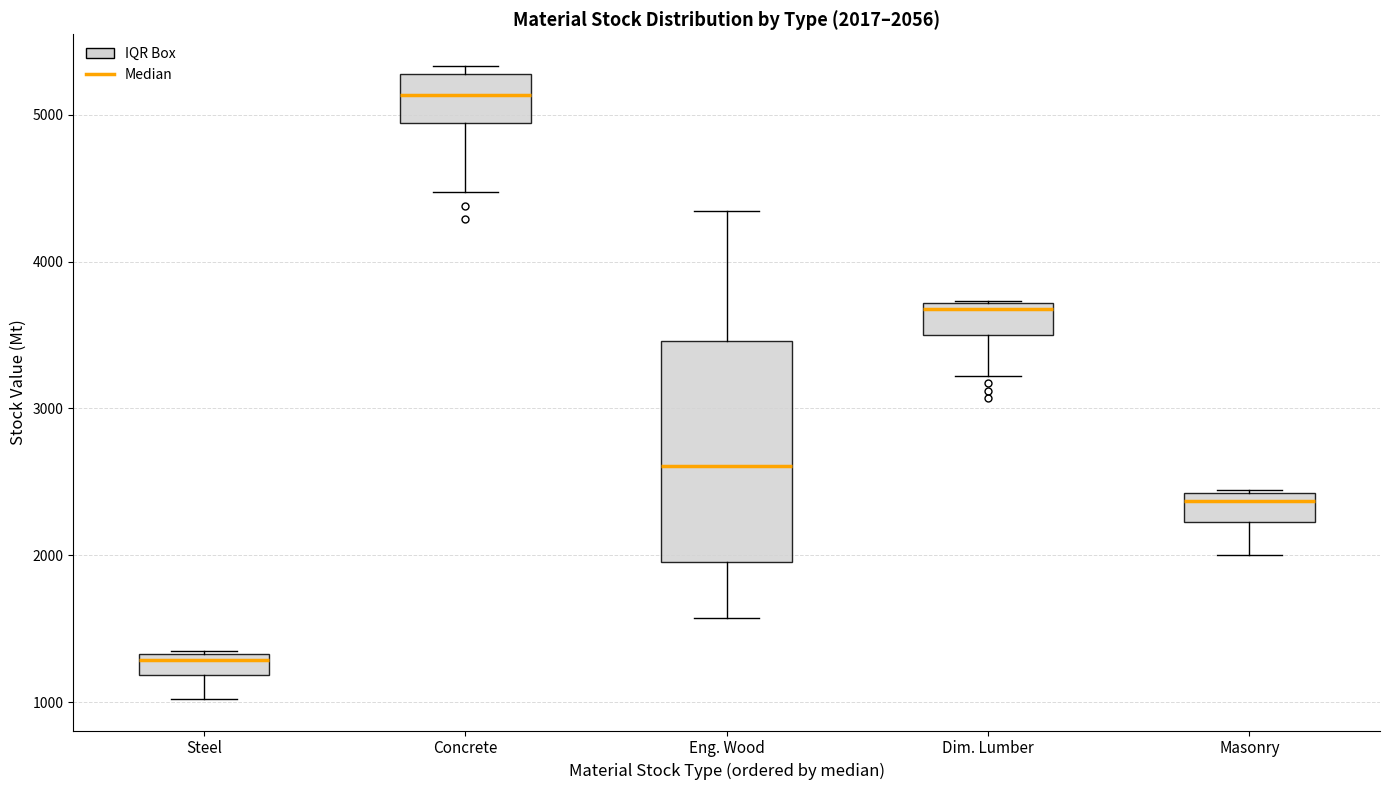

Comparing the boxes themselves (not the whiskers), which one is the tallest?

Eng. Wood